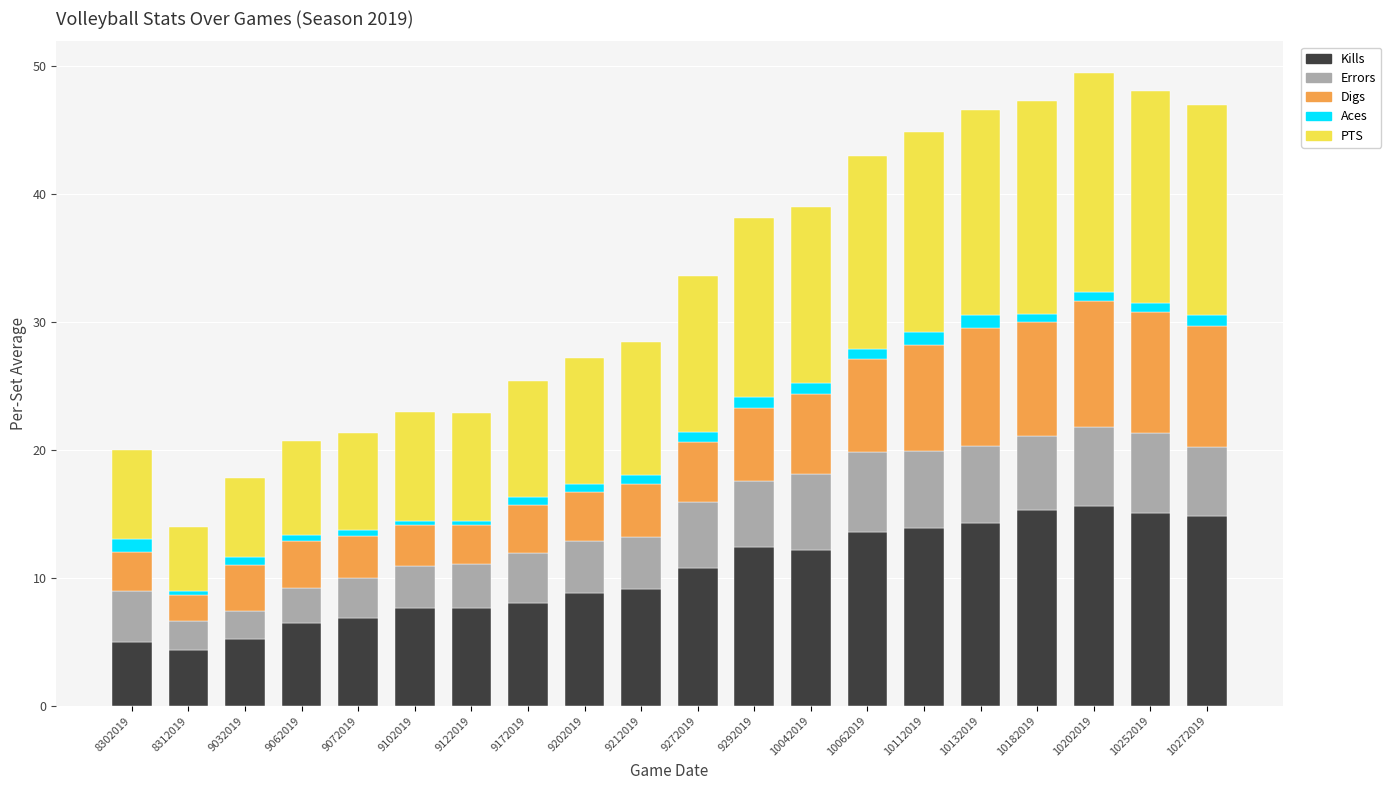

What is the difference between the second highest and second lowest values in the Kills series?

10.3